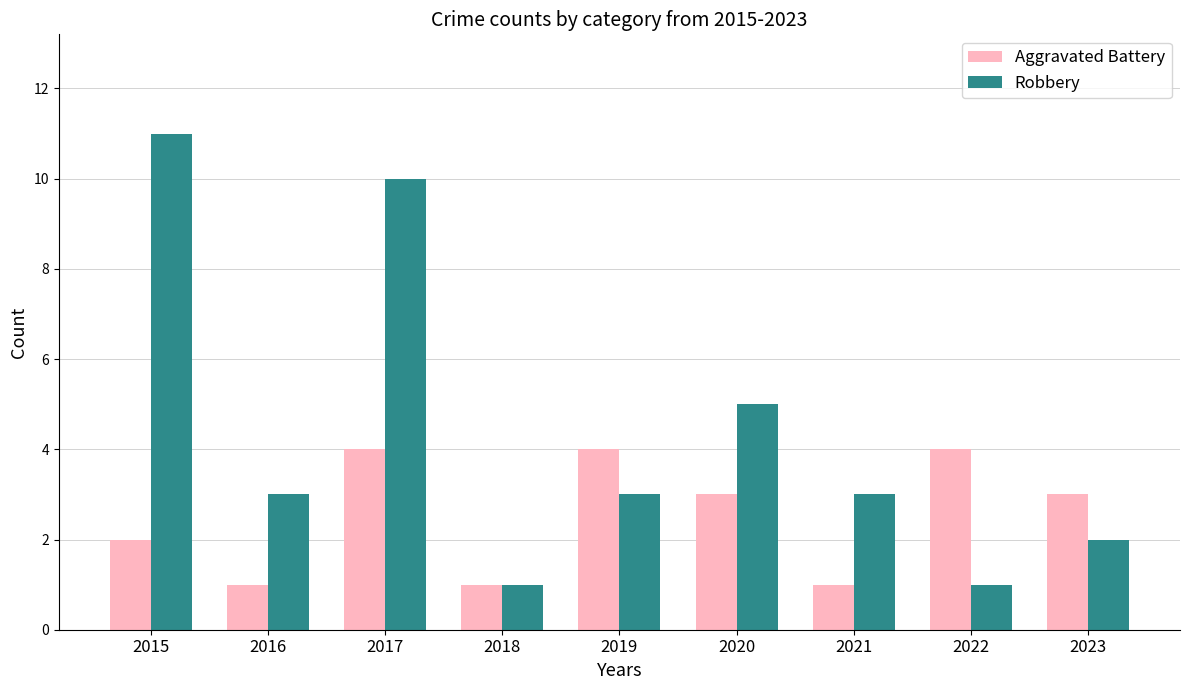

Does the chart contain stacked bars?

No